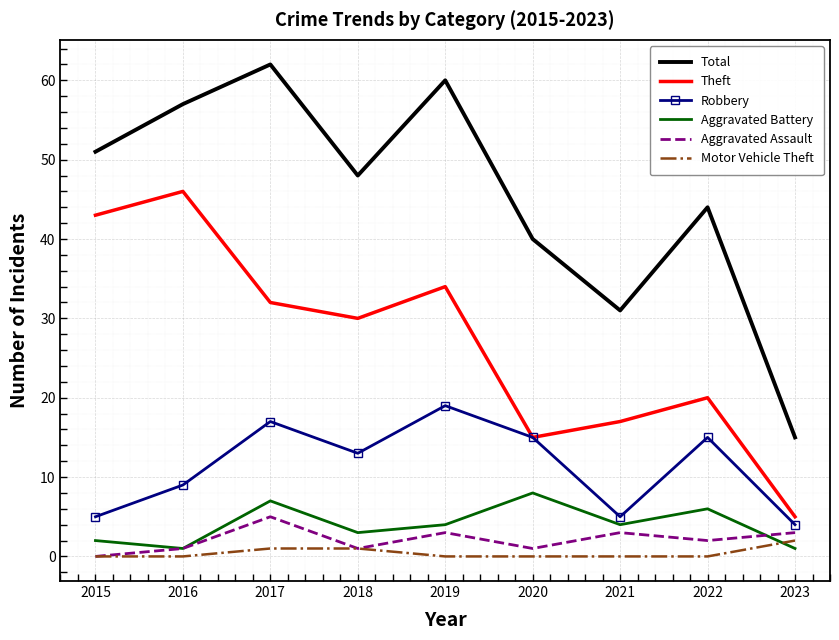

List the series in order of their peak value, highest first.

Total, Theft, Robbery, Aggravated Battery, Aggravated Assault, Motor Vehicle Theft